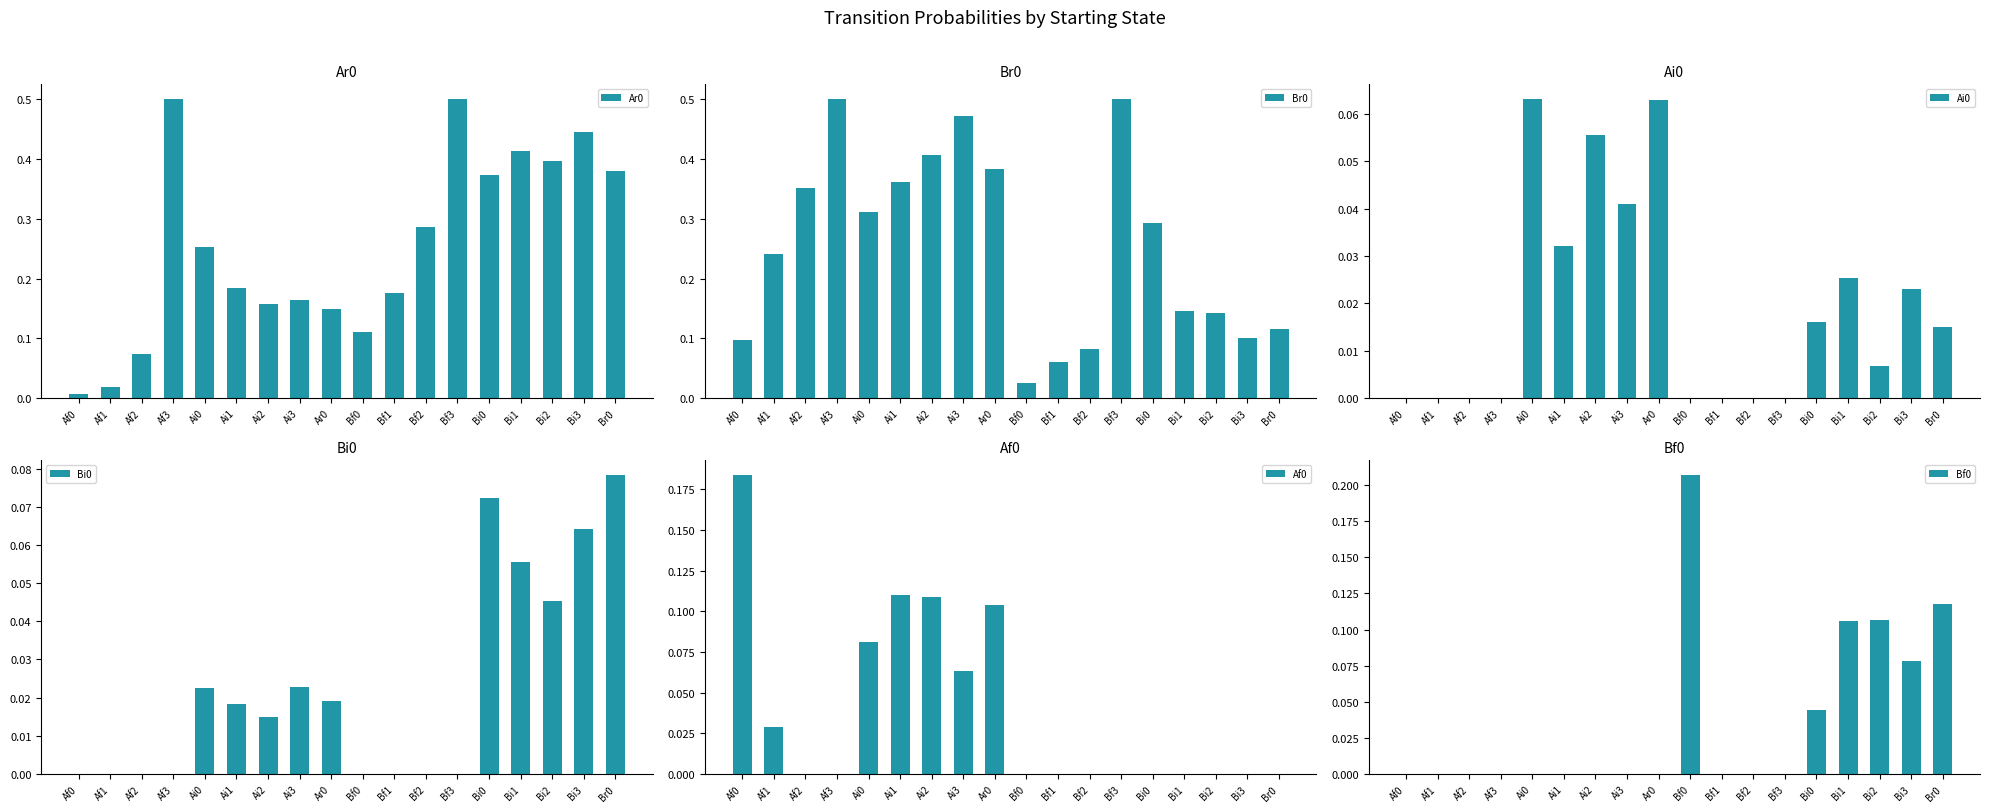

Count the Ai0 values in the range 0 to 1.

18